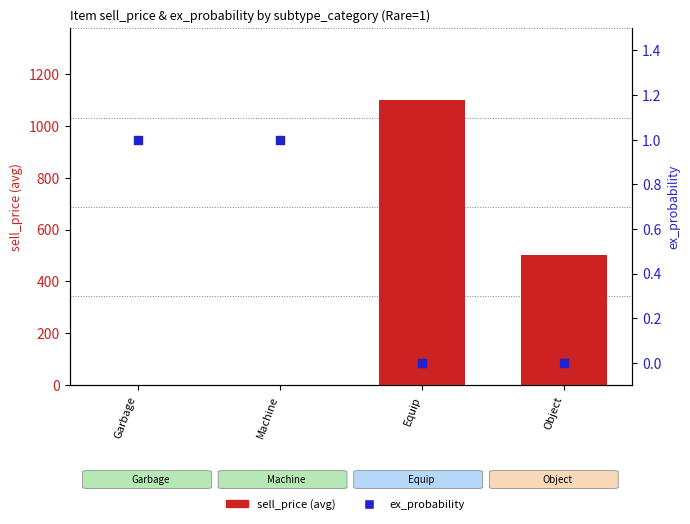

Which series reaches the maximum Y coordinate?

sell_price (avg)